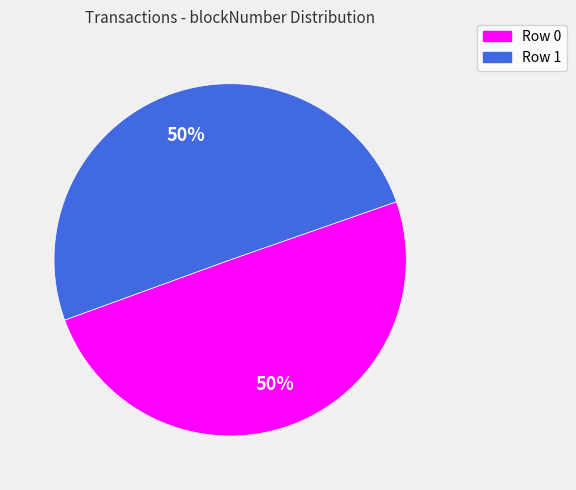

To the nearest percent, what is the average slice percentage?

50%